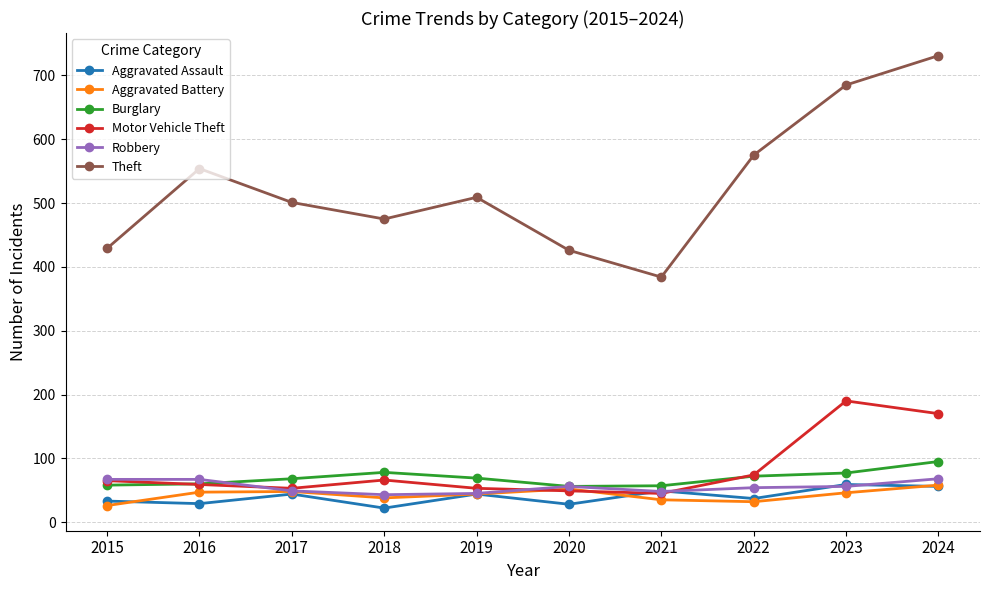

How many data points does each series have?

10